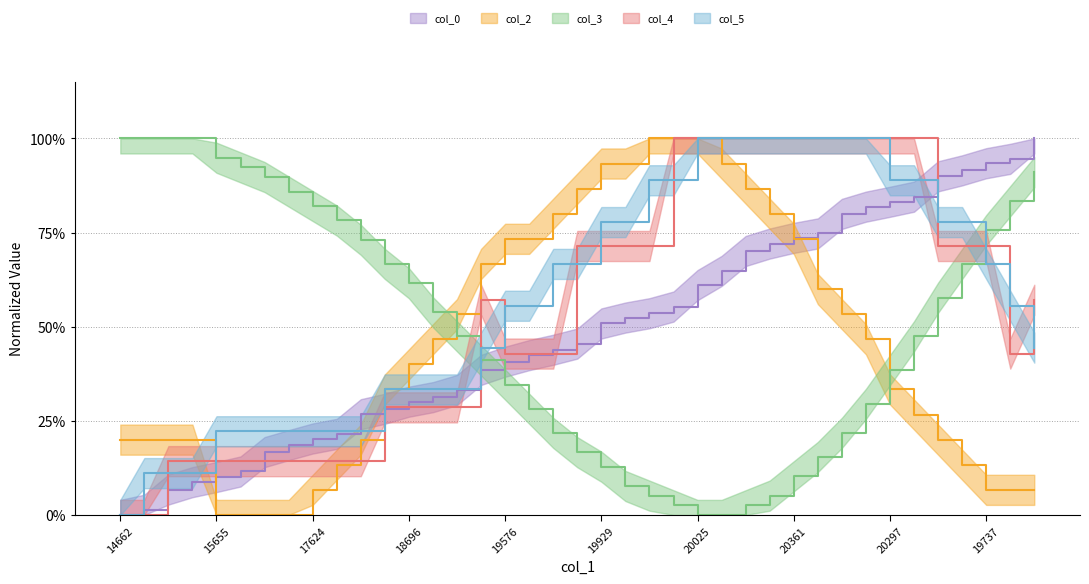

What are all the series names shown in the legend?

col_0, col_2, col_3, col_4, col_5